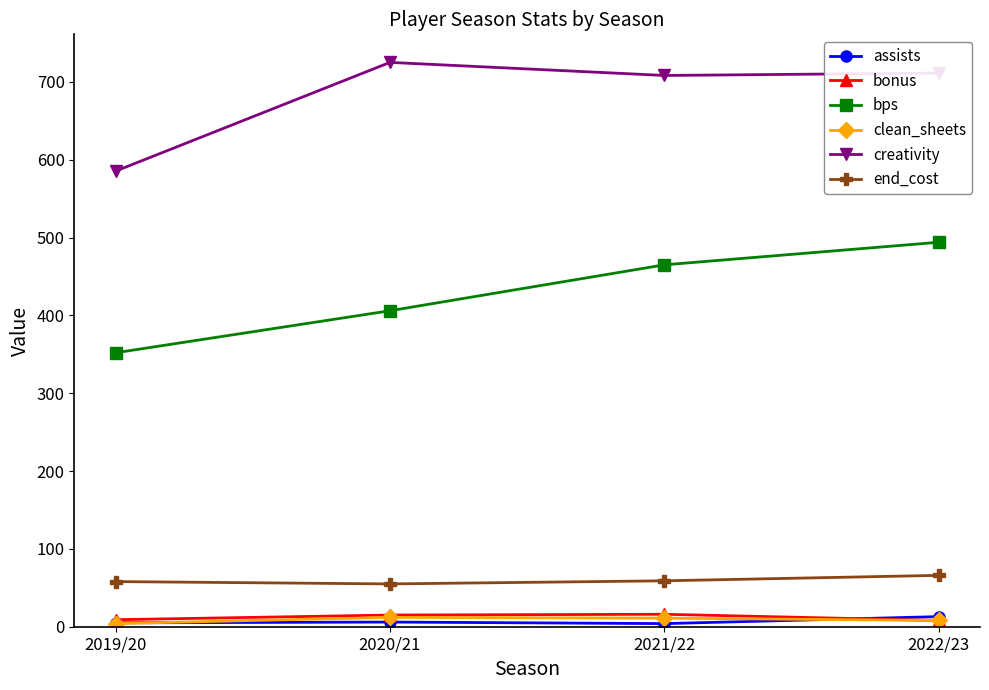

Where is the first local minimum for creativity?

2021/22